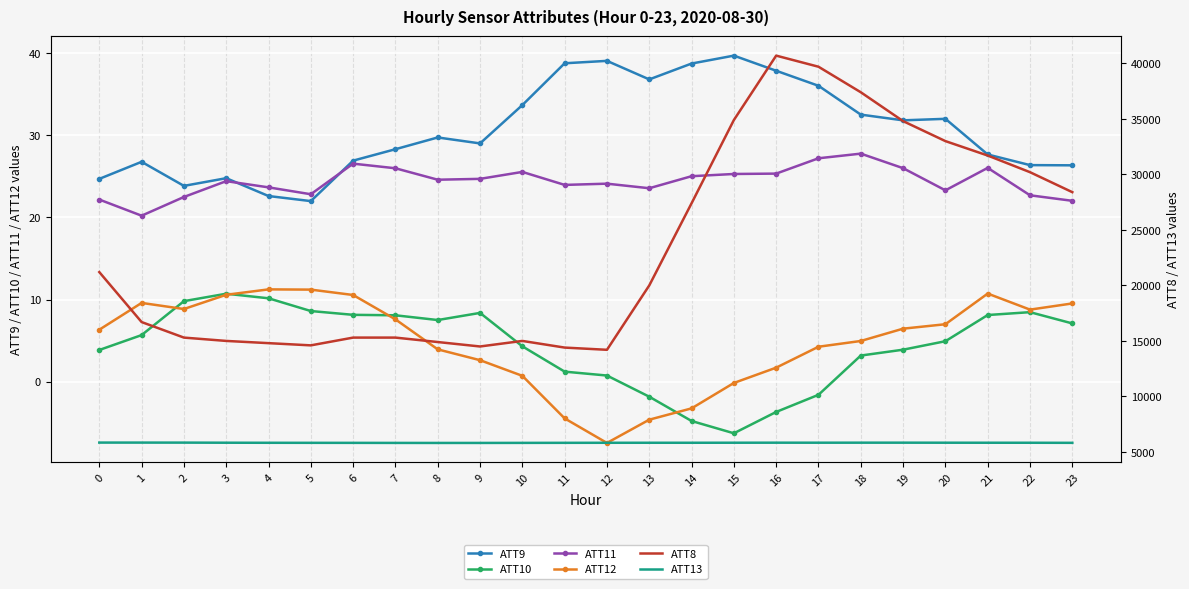

What is the difference between the second highest and second lowest values in the ATT8 series?

25300.0